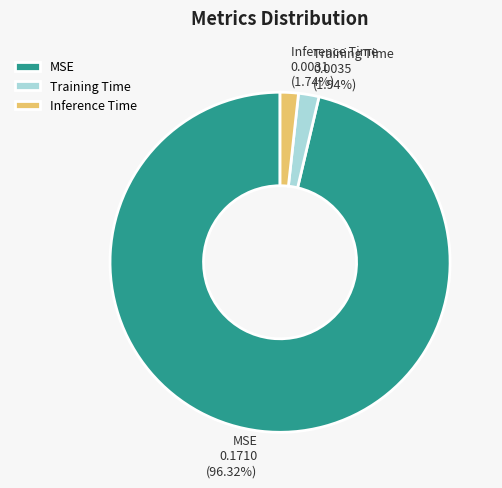

What is the largest slice in the pie chart?

MSE